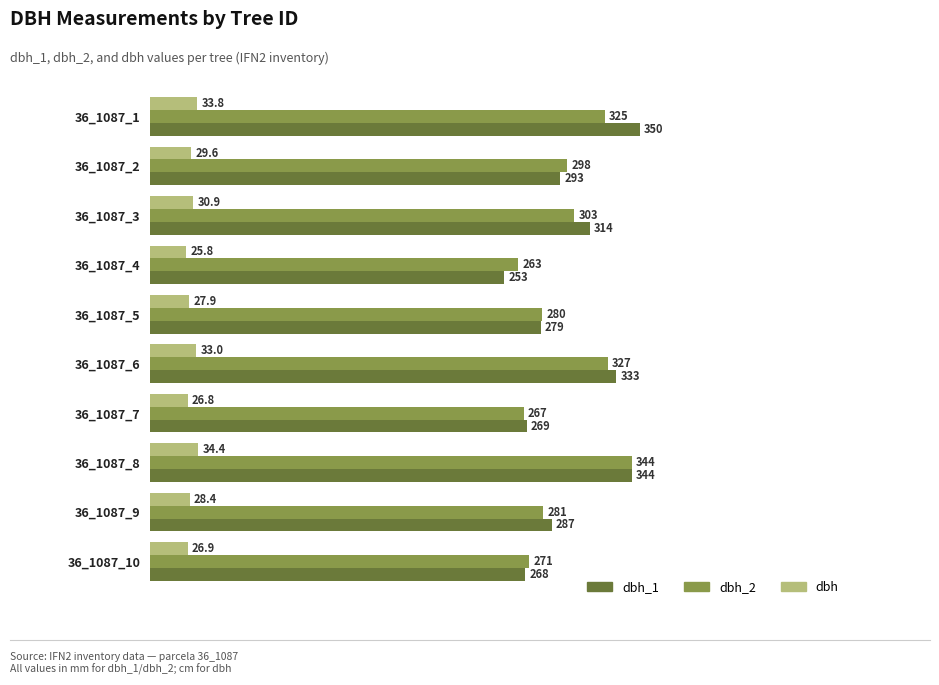

What is the sum of all dbh_2 values?

2959.0